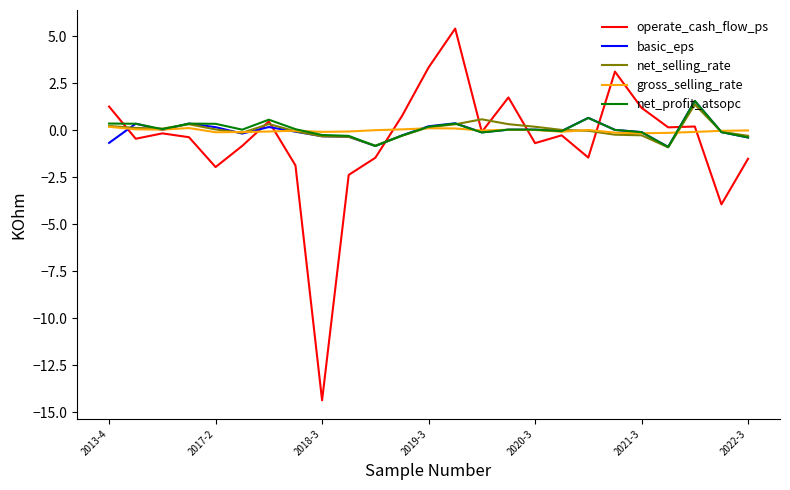

Count the number of data series in this chart.

5